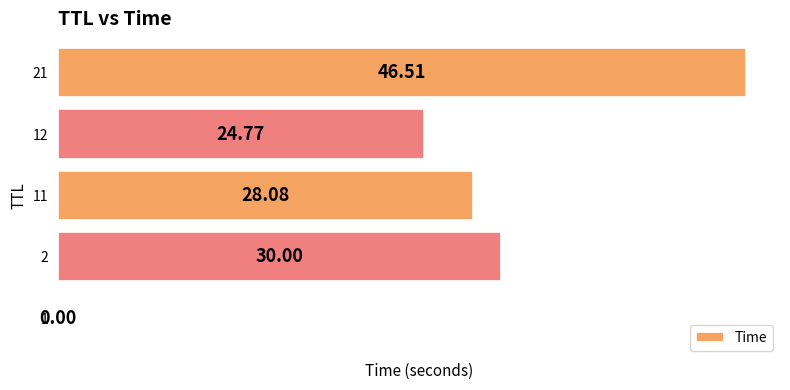

At which label is the value closest to 23?

12